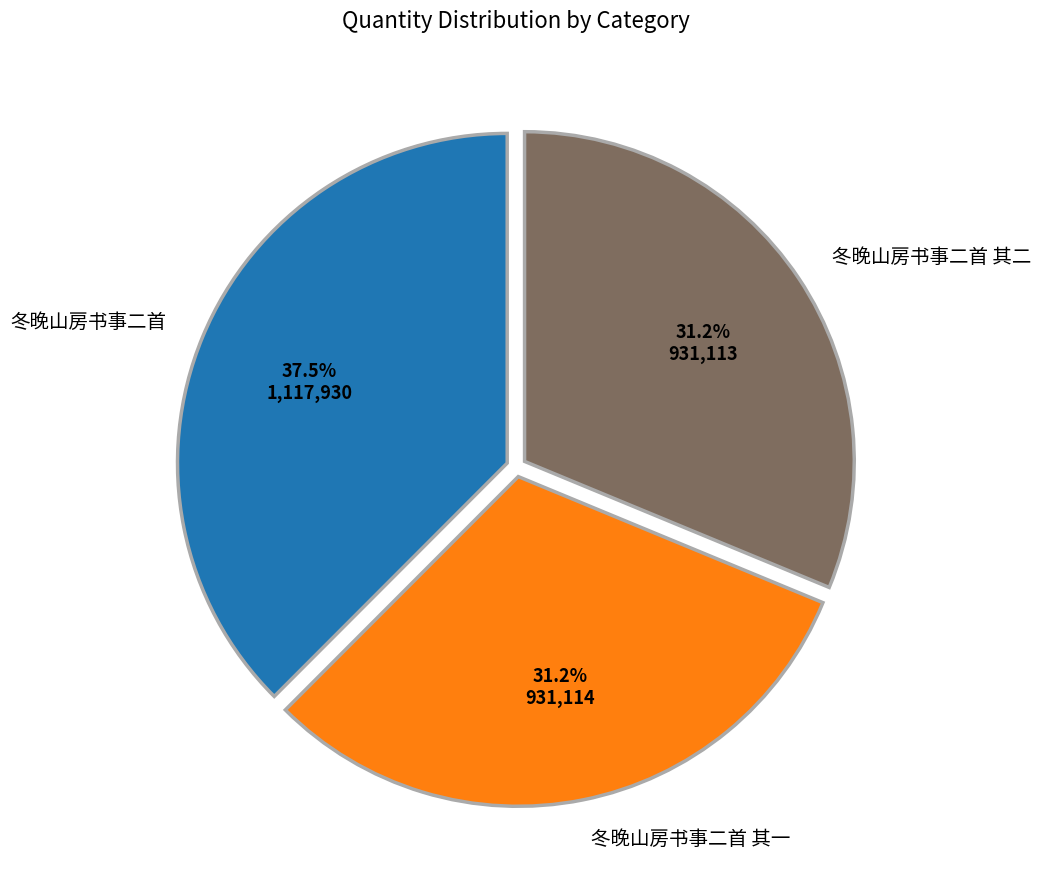

Which slice is the largest?

冬晚山房书事二首